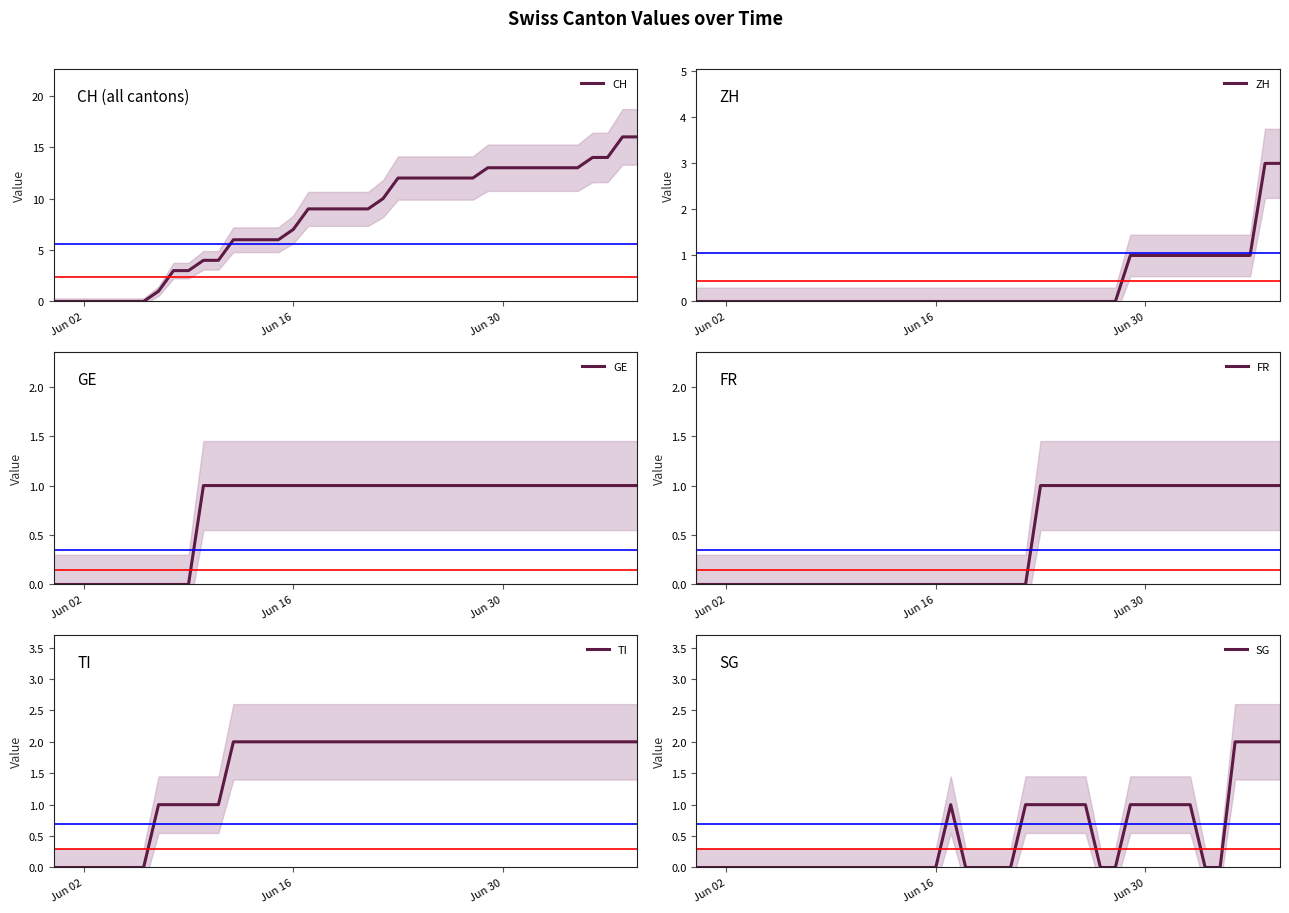

What is the maximum value for CH?

16